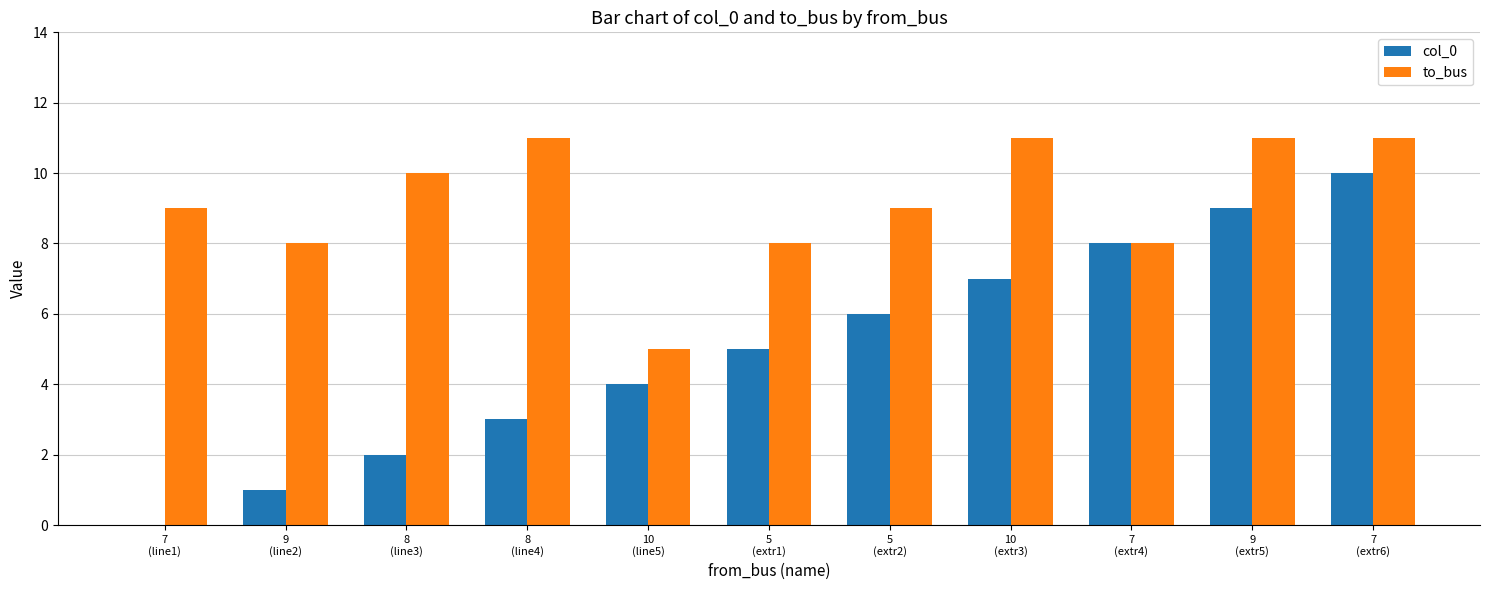

Which series has the largest total across all categories?

to_bus